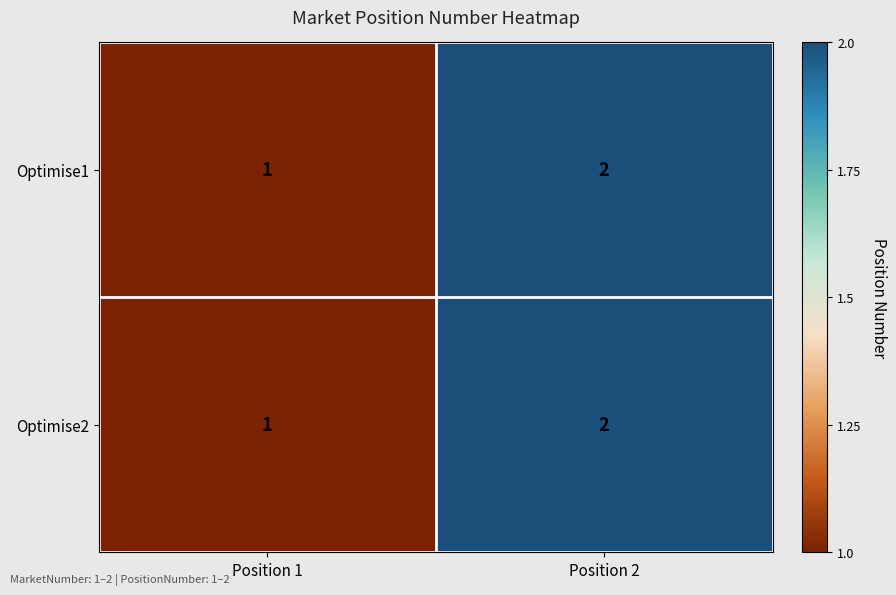

At which category does the chart reach its peak across all series?

Position 2